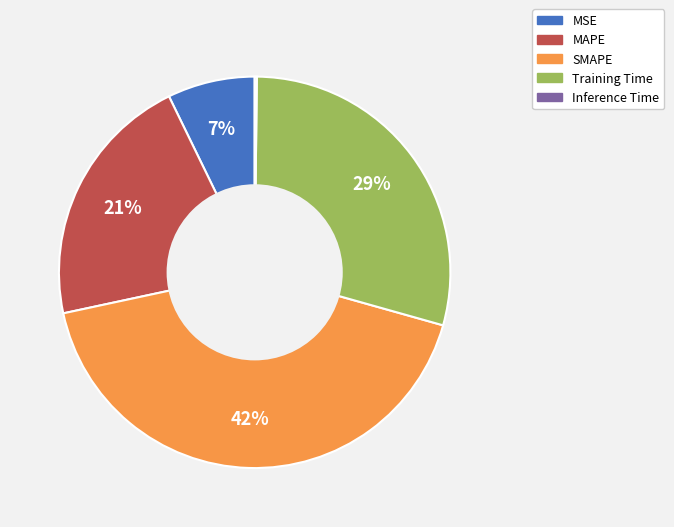

The SMAPE slice represents 32% of the pie. True or false?

False